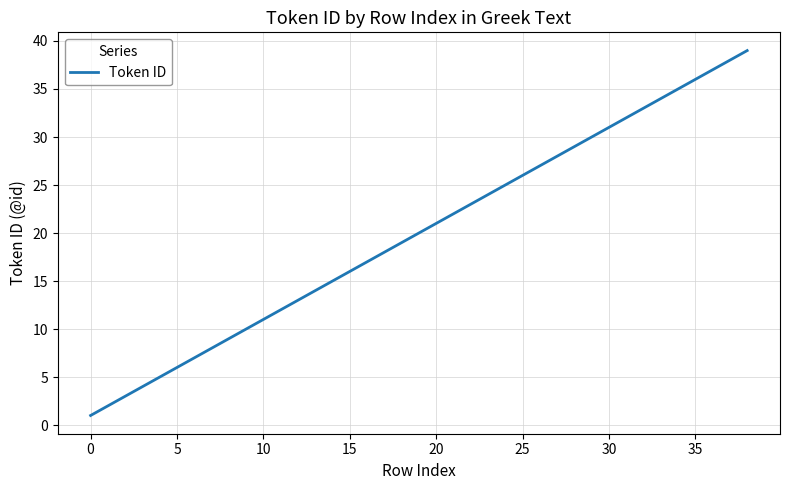

What is the sum of all values?

780